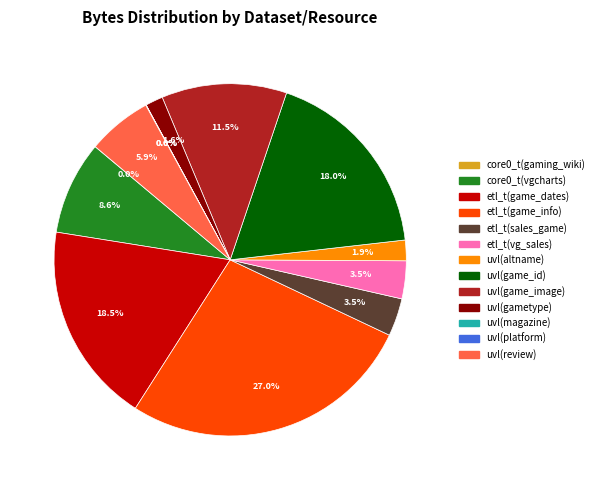

Does any single category account for the majority?

No